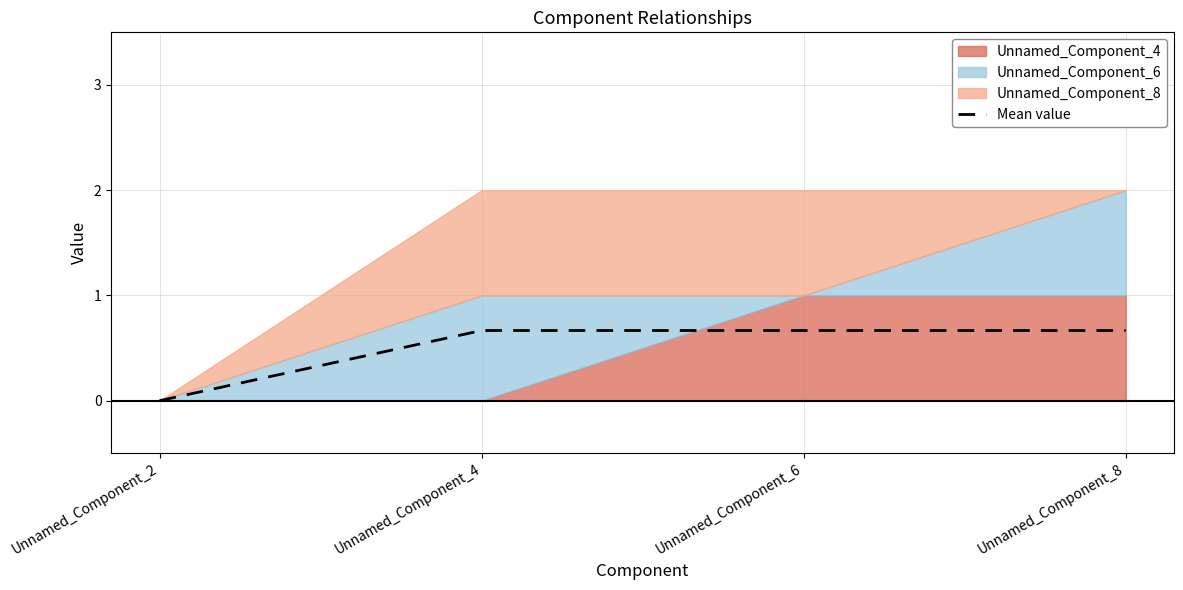

Is it true that the value at Unnamed_Component_2 is 0.3?

False